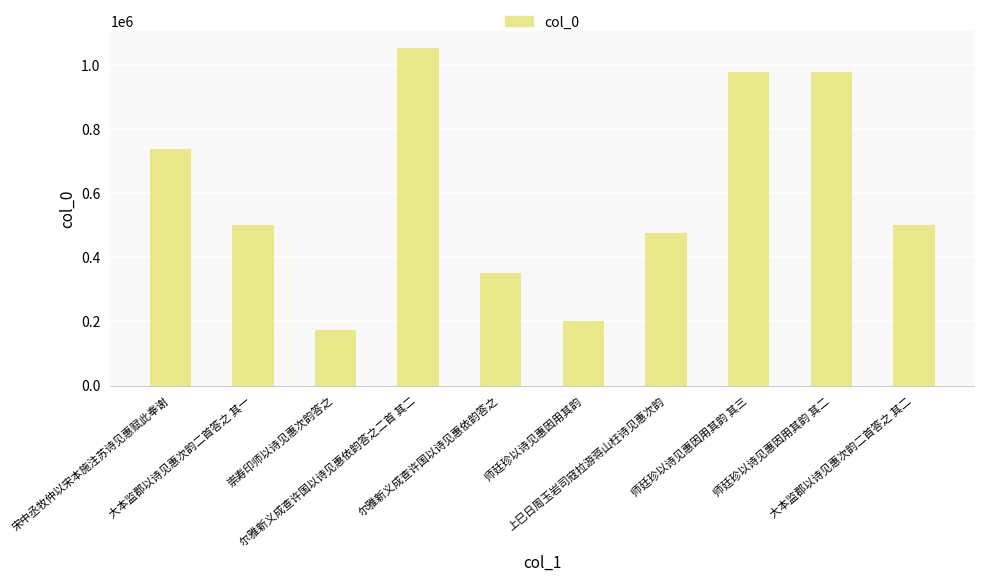

What position from the right is 师廷珍以诗见惠因用其韵 其三?

3